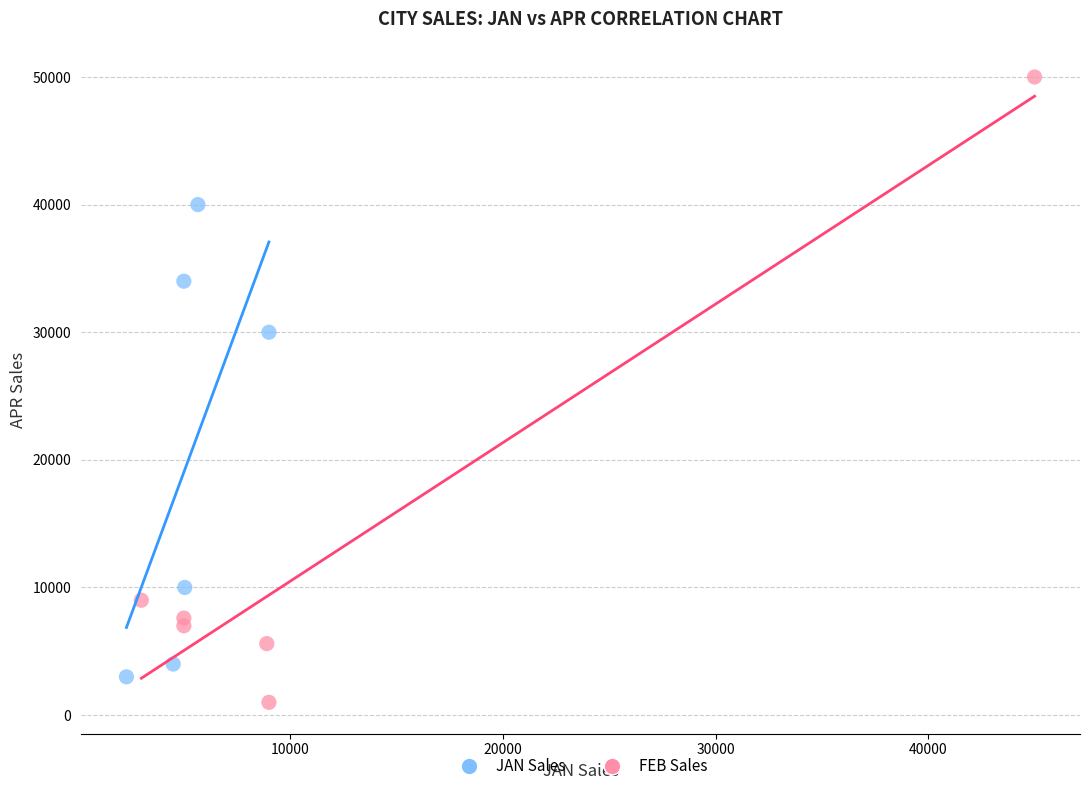

Which series contains the highest Y value?

FEB Sales